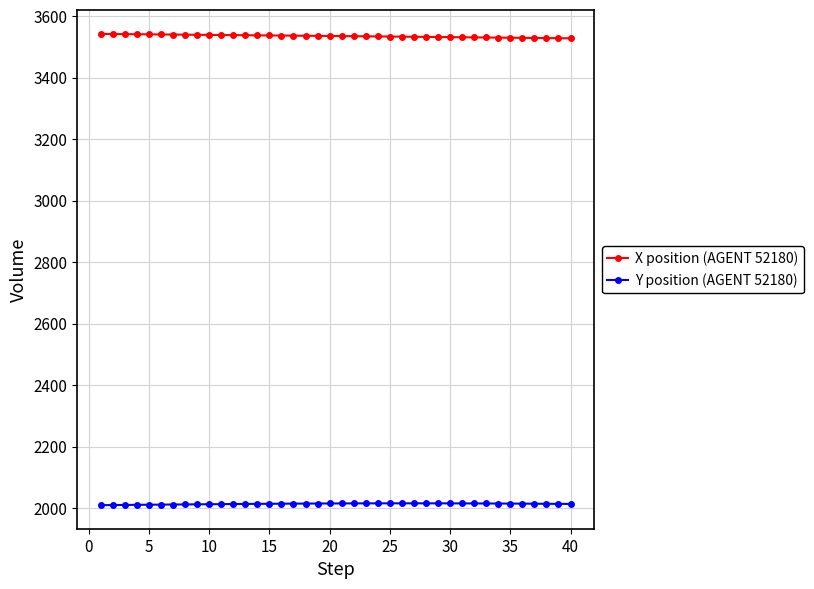

Rank the series by their maximum value, from highest to lowest.

X position (AGENT 52180), Y position (AGENT 52180)